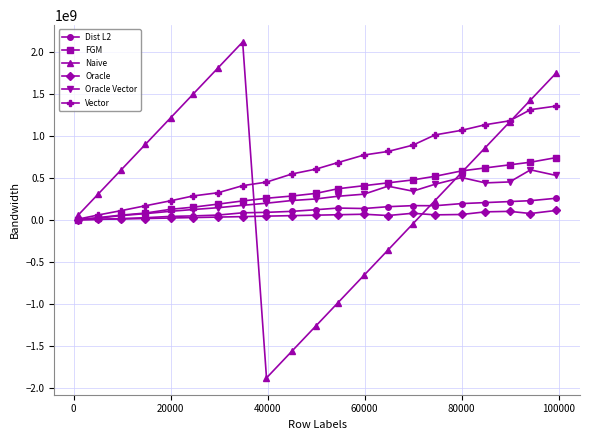

How many lines are shown in the chart?

6